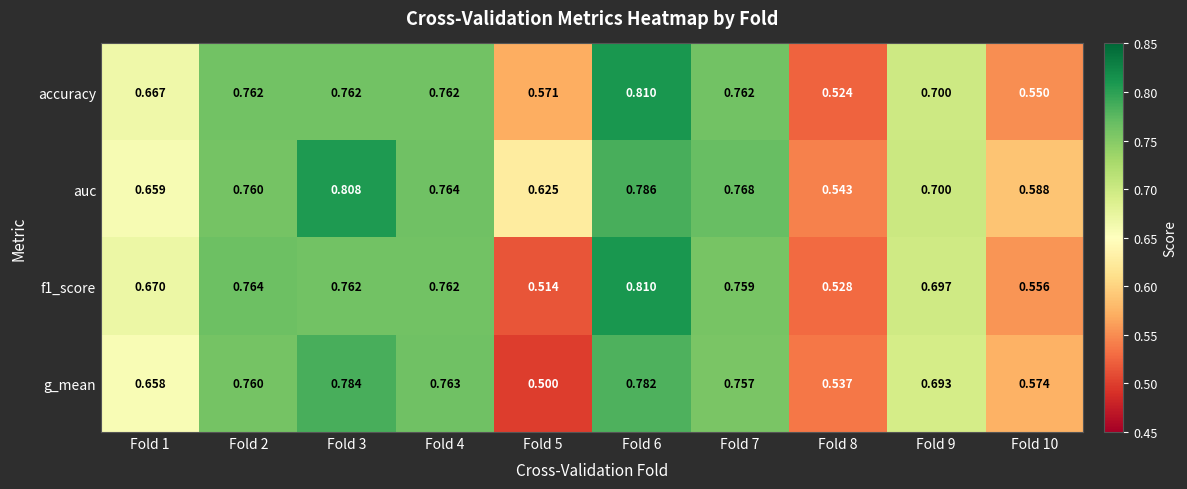

Is the value of f1_score at Fold 8 greater than the value of g_mean at Fold 8?

No